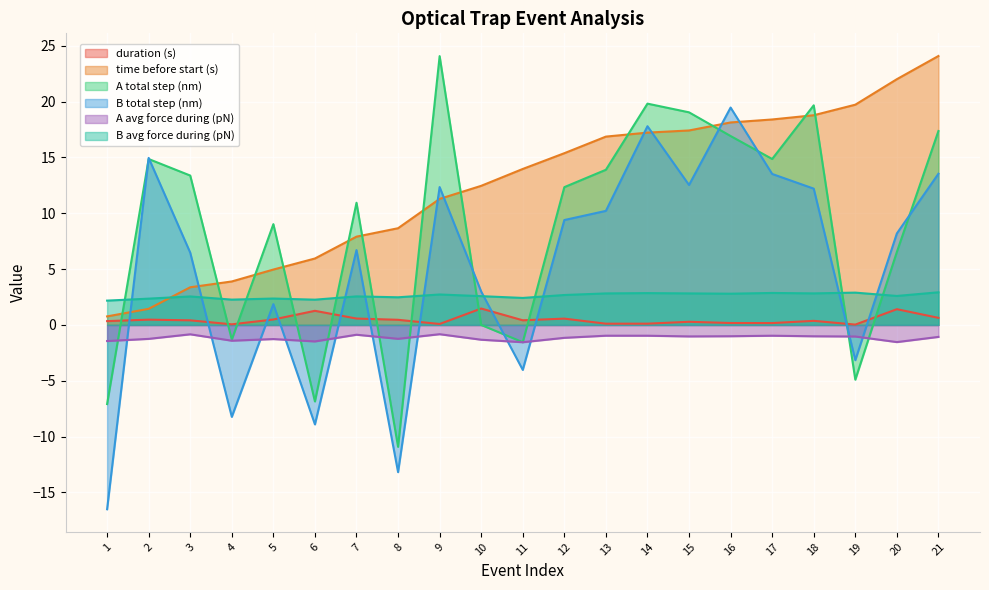

What is the total value across all series at 7?

27.8